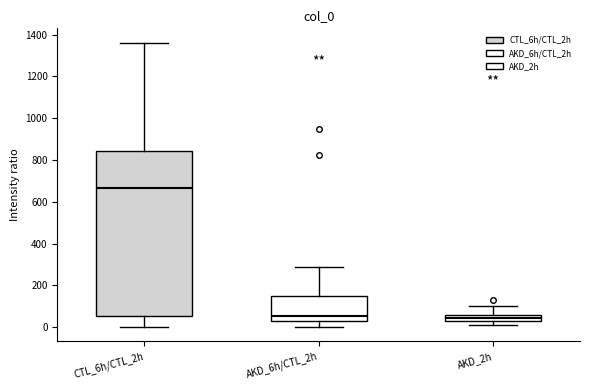

Where does the upper whisker of the box for AKD_6h/CTL_2h end on the y-axis? The values are not printed on the chart, so give them approximately, as read against the axis.

280